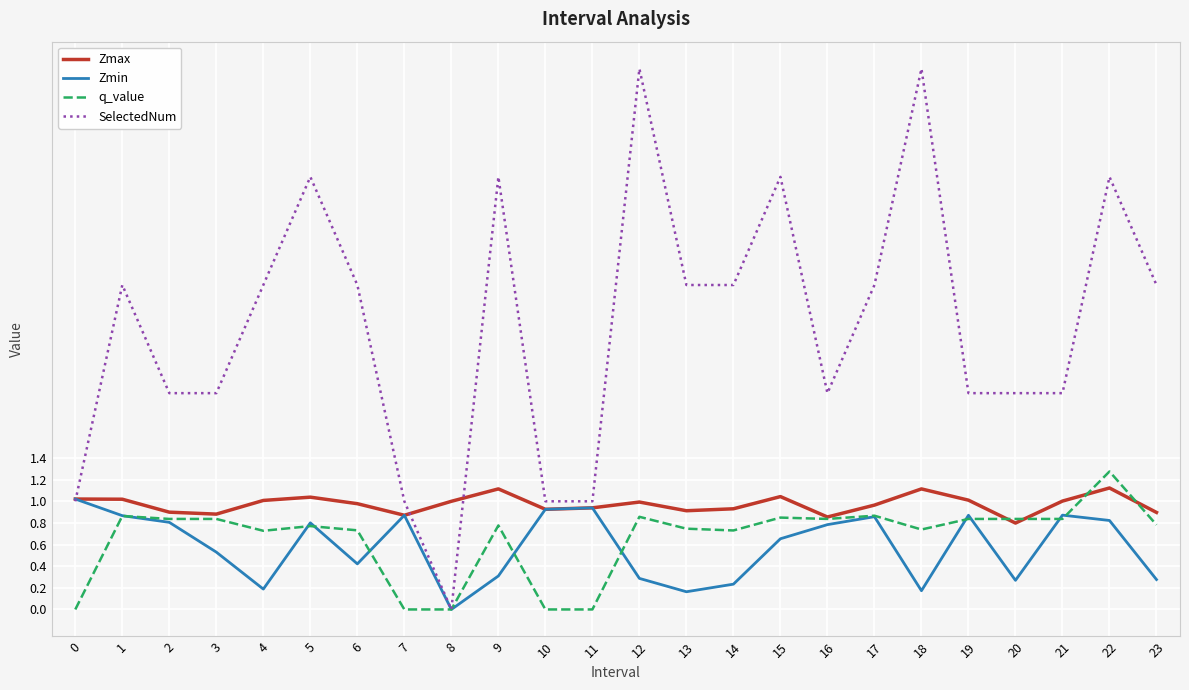

What are all the series names shown in the legend?

Zmax, Zmin, q_value, SelectedNum